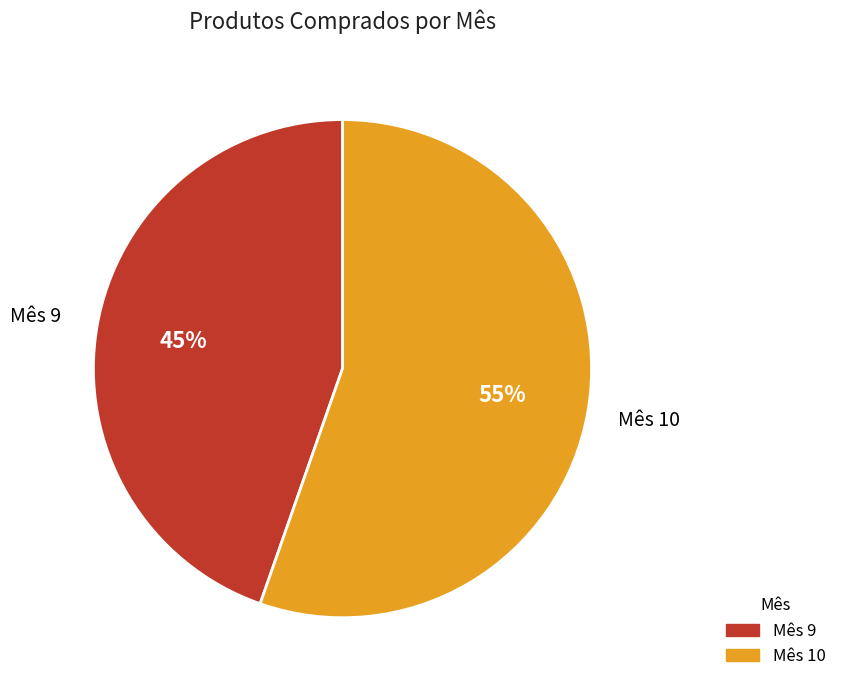

How many slices are in this pie chart?

2